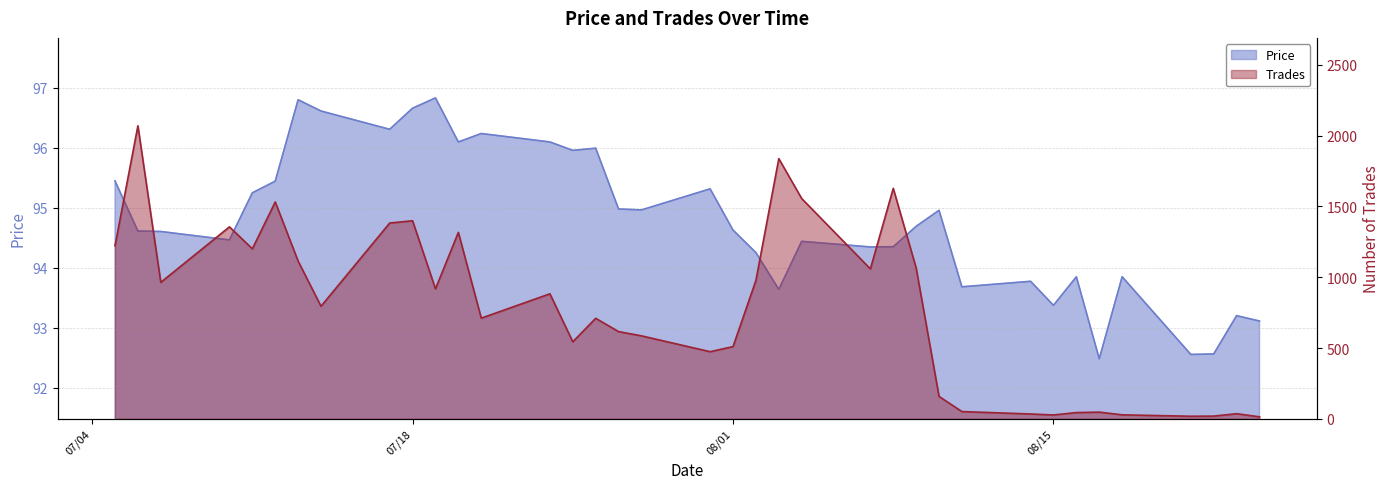

At how many categories does at least one series exceed 444?

26